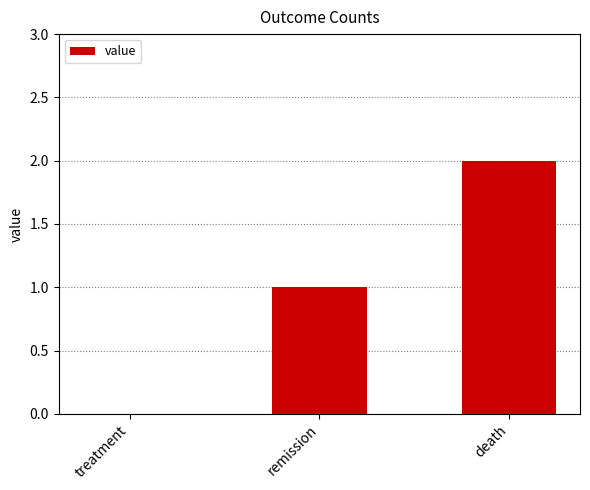

The value at remission is 2. True or false?

False